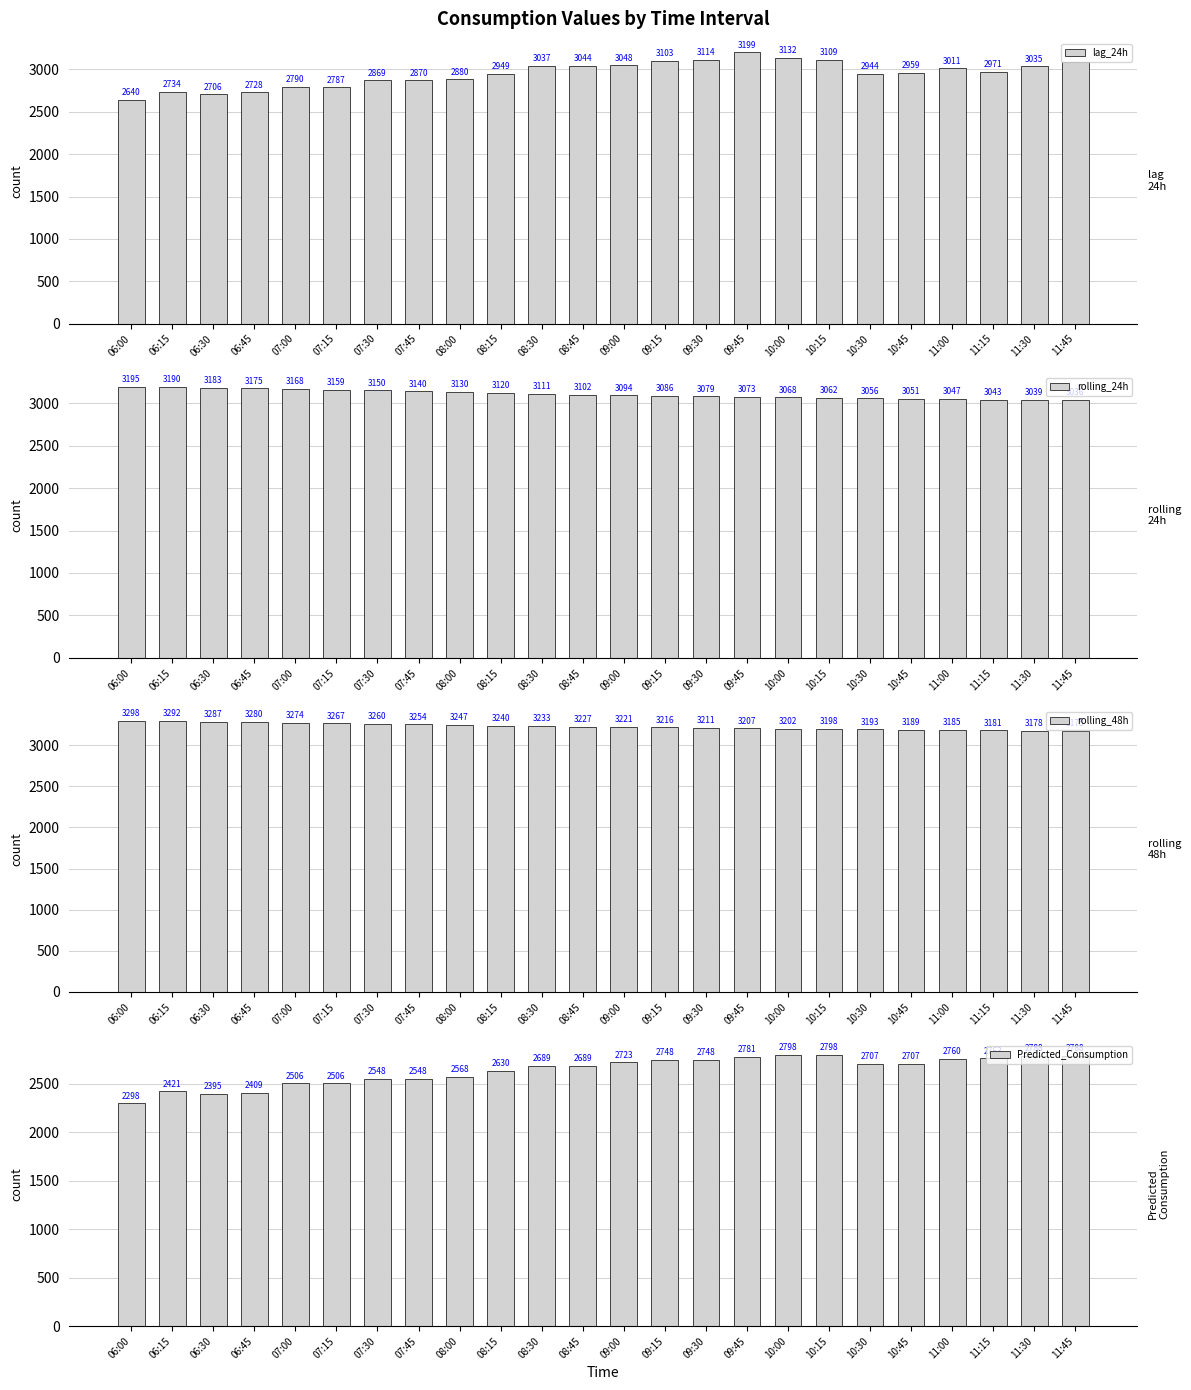

Which series has the largest total across all categories?

rolling_48h